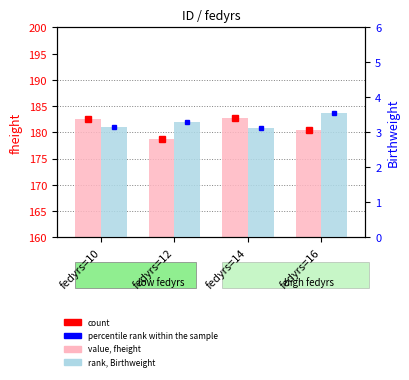

Which category has the highest value across all series?

fedyrs=14